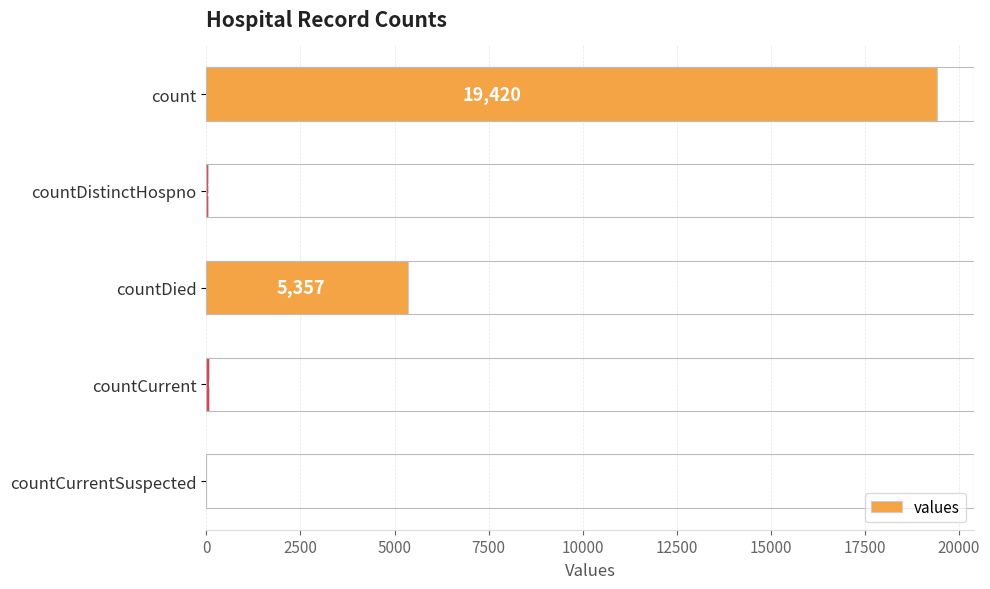

What is the change in value from countCurrent to countCurrentSuspected?

-60